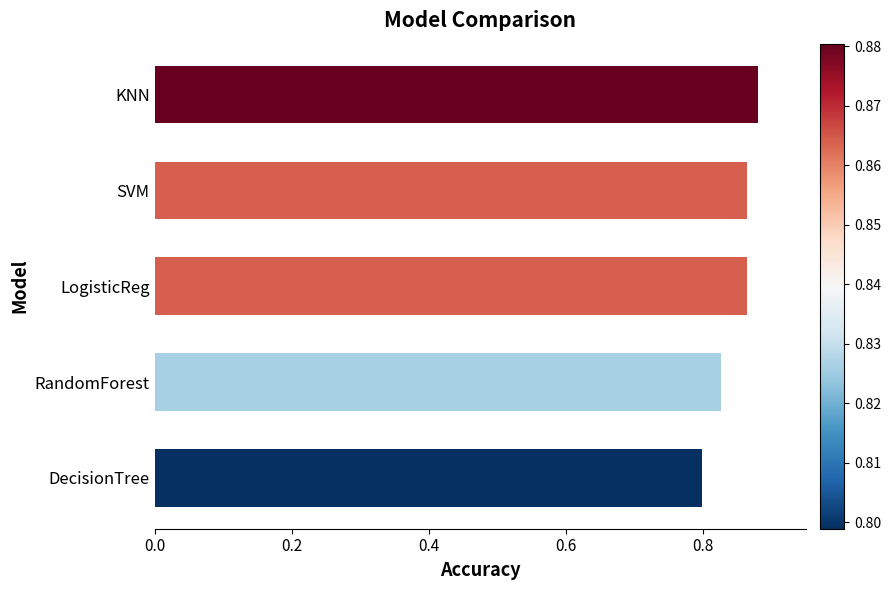

Is it true that the value at RandomForest is 1.3?

False